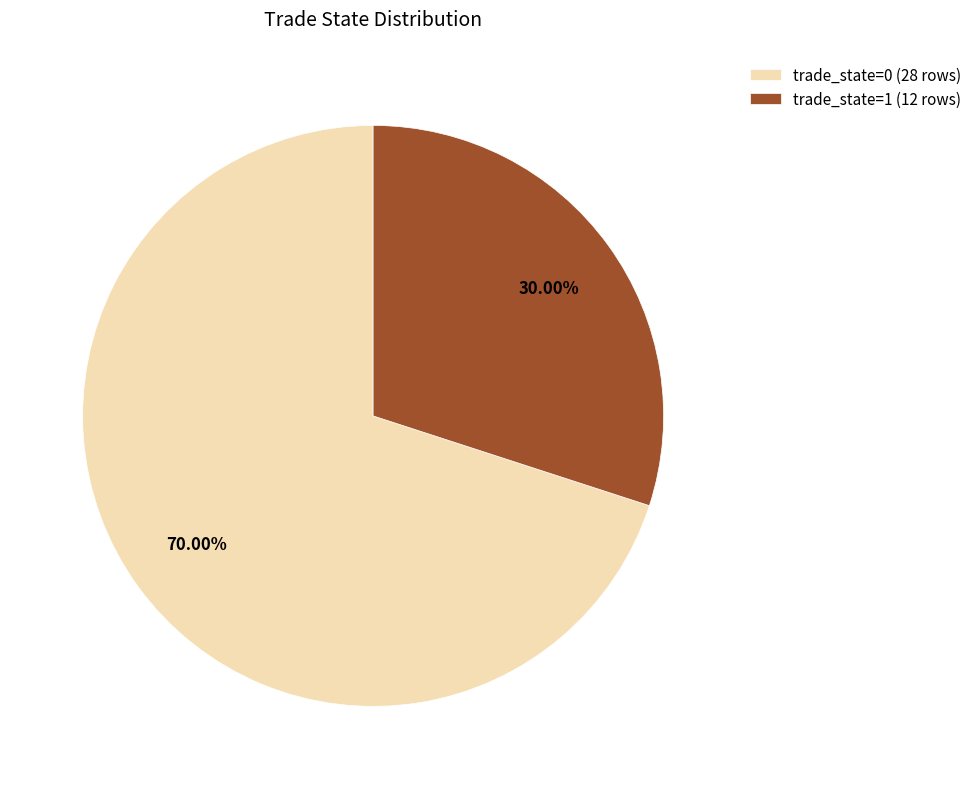

How many slices are in this pie chart?

2